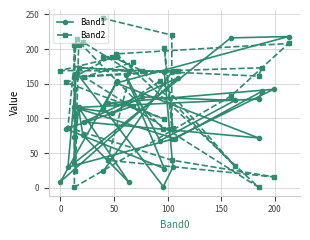

How many interior local peaks does the Band1 series have?

12